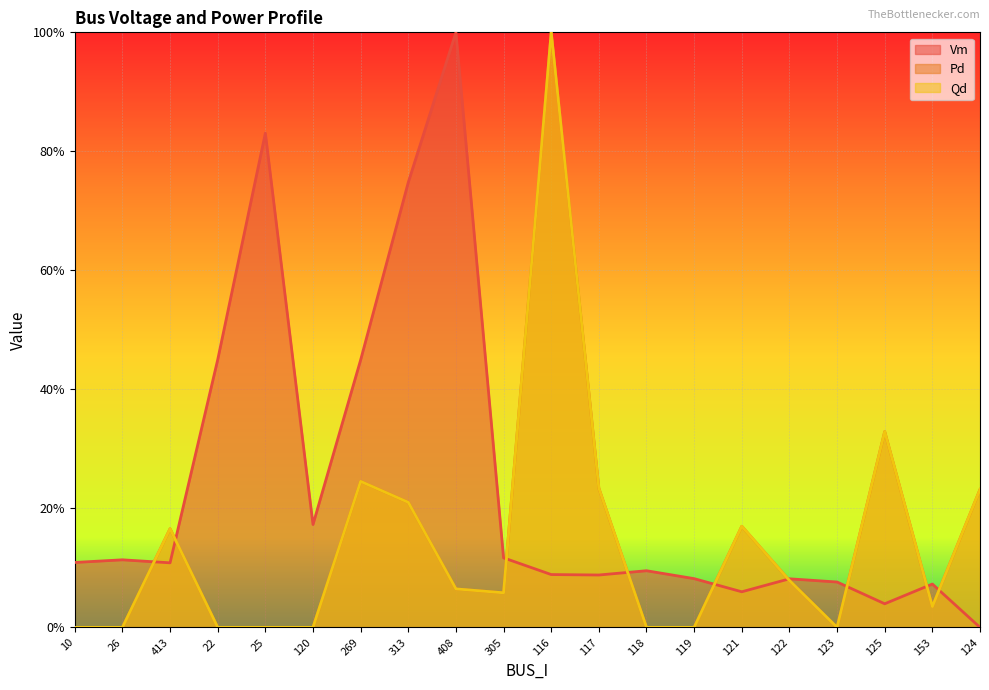

Where do Qd and Vm first cross each other?

26 and 413